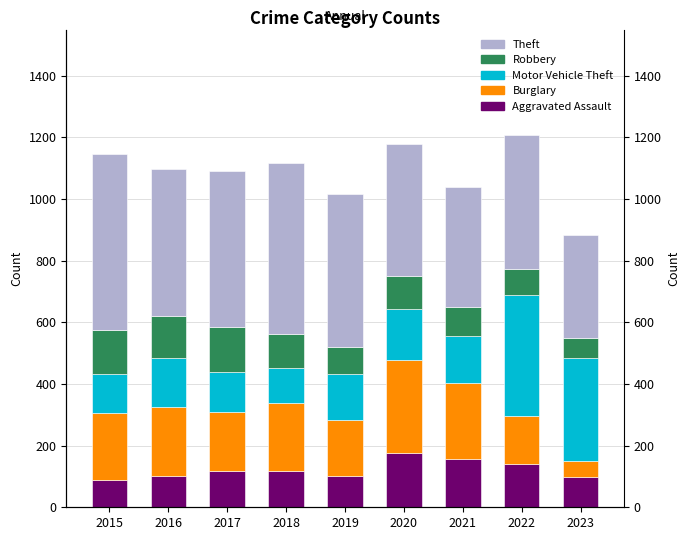

How many values in the Aggravated Assault series are below 118?

4